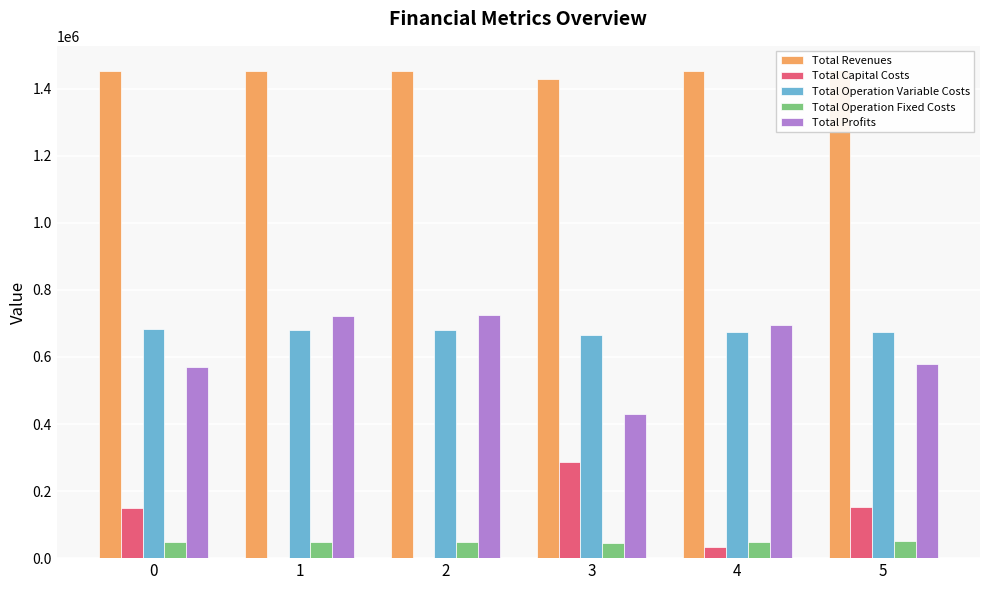

What is the lowest value of the Total Operation Variable Costs series?

665618.7